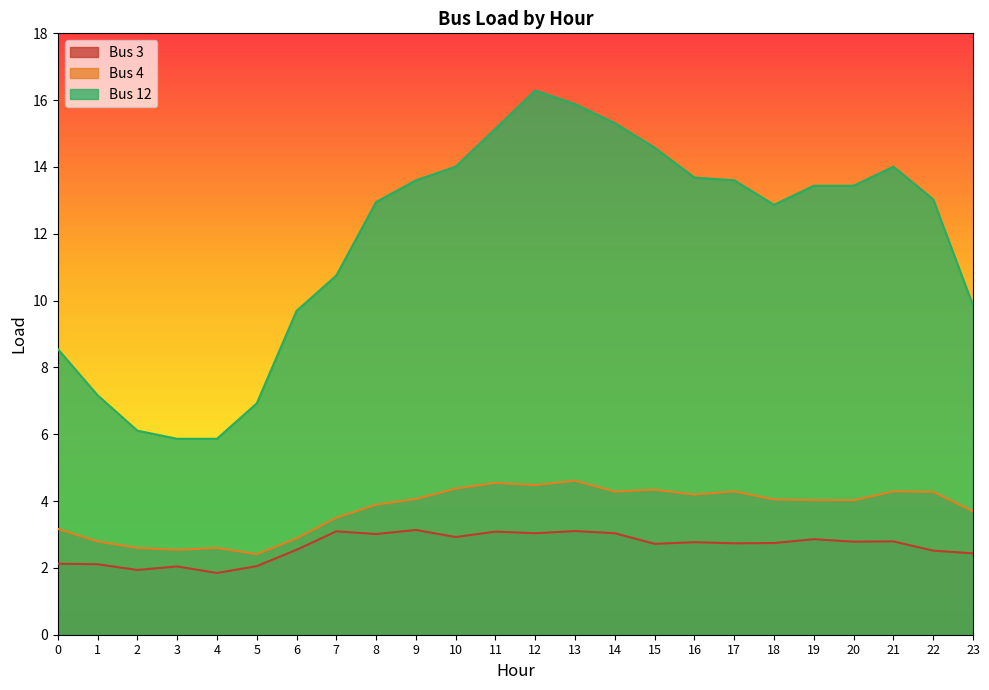

At 4, list the series in order from largest to smallest.

Bus 12, Bus 4, Bus 3